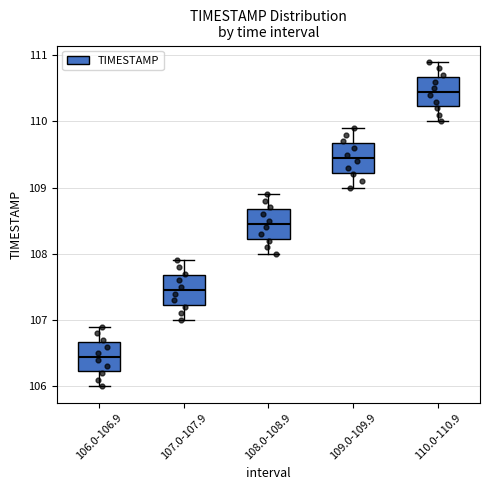

Reading left to right, read every box against the y-axis: the position of its median line, the range the box covers, and the ends of its whiskers. The values are not printed on the chart, so give them approximately, as read against the axis.

106.0-106.9: median 106.5, box 106.2 to 106.7, whiskers 106.0 to 106.9
107.0-107.9: median 107.5, box 107.2 to 107.7, whiskers 107.0 to 107.9
108.0-108.9: median 108.5, box 108.2 to 108.7, whiskers 108.0 to 108.9
109.0-109.9: median 109.5, box 109.2 to 109.7, whiskers 109.0 to 109.9
110.0-110.9: median 110.5, box 110.2 to 110.7, whiskers 110.0 to 110.9